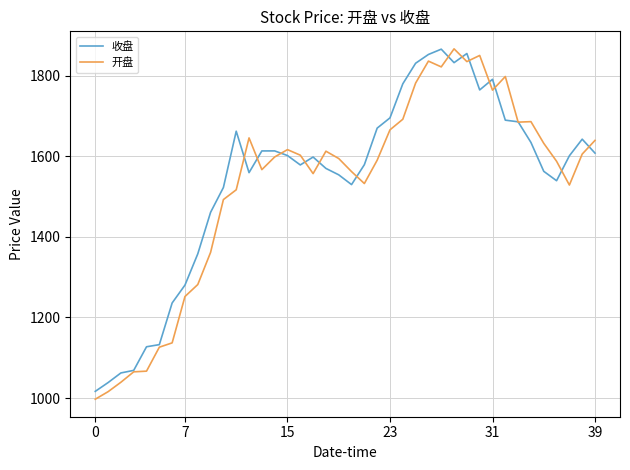

What is the lowest value of the 收盘 series?

1016.5